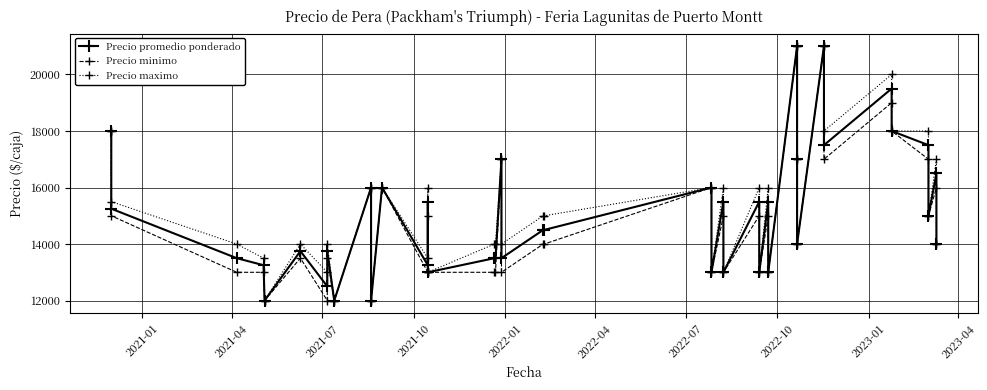

In Precio promedio ponderado, how many points are higher than both neighbors (excluding endpoints)?

14